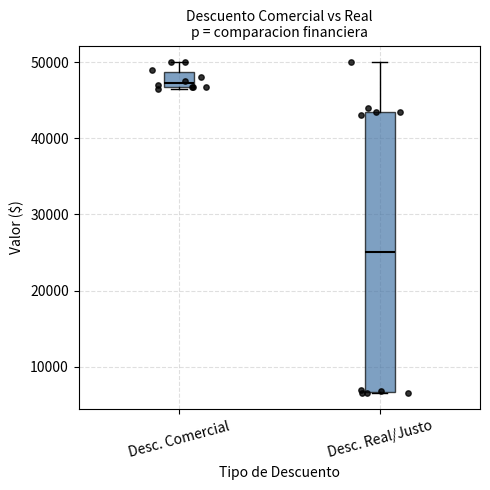

Which box is the tallest, from its lower edge to its upper edge?

Desc. Real/Justo